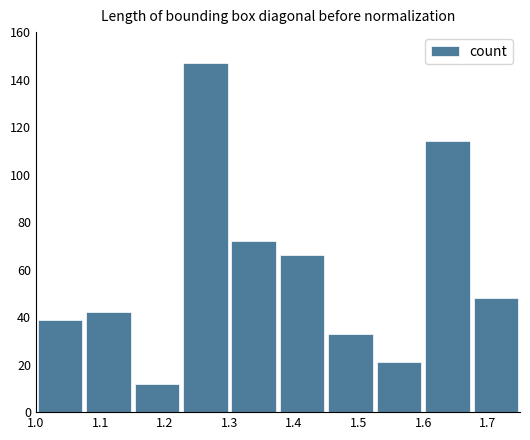

What is the value of the 5th bar from the left?

72.0